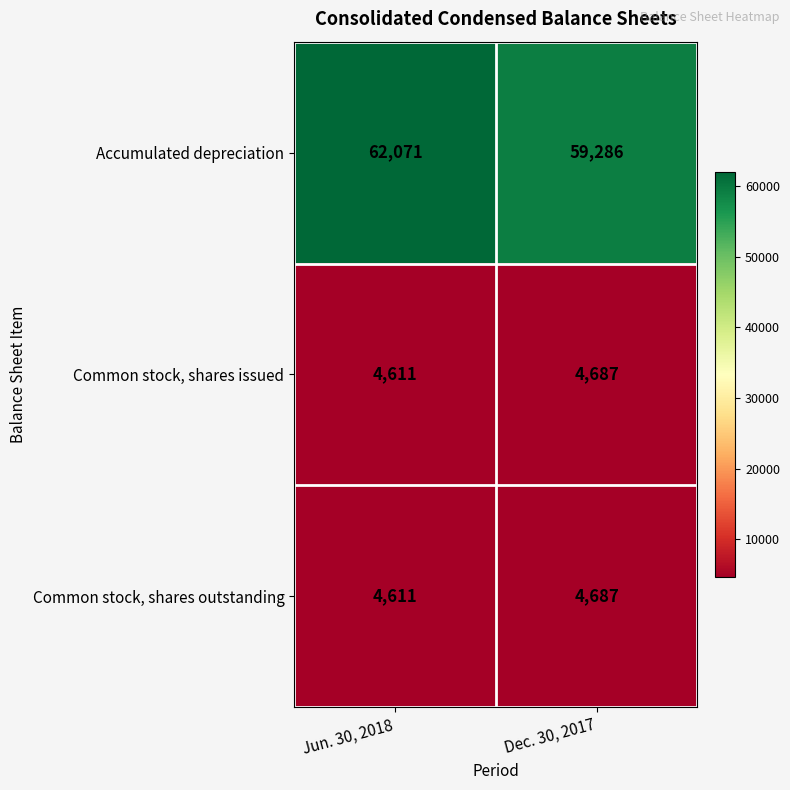

Read the Common stock, shares outstanding value at Dec. 30, 2017, to the nearest 5.

4685